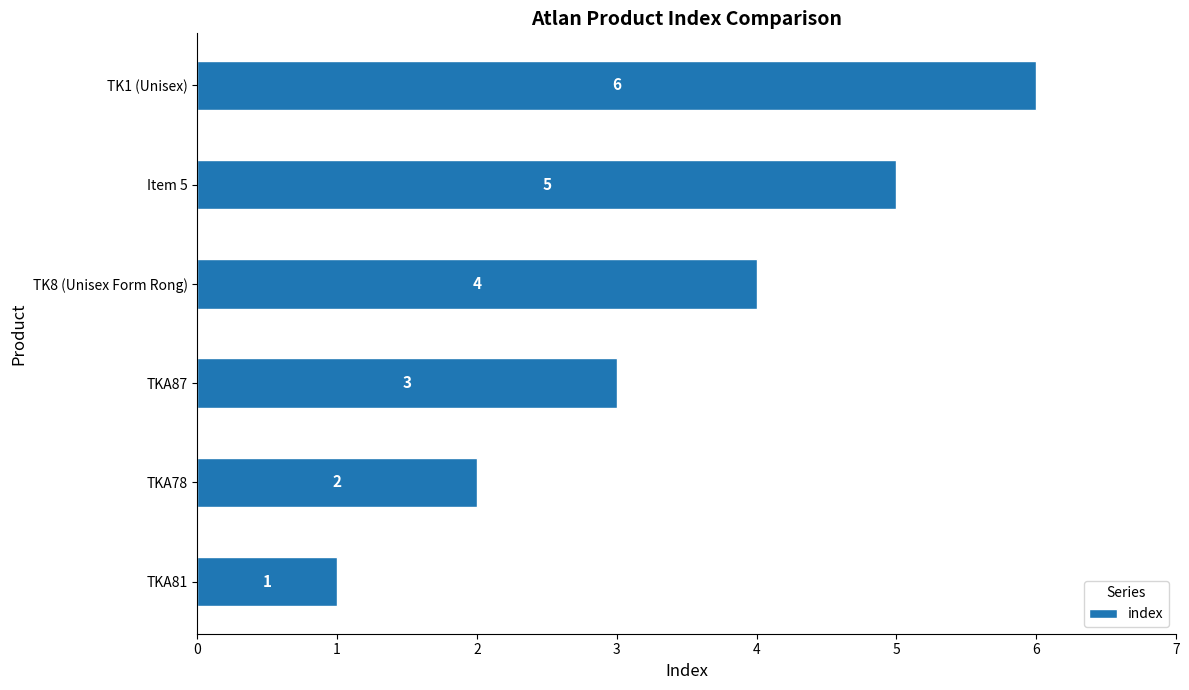

Between TK8 (Unisex Form Rong) and TKA87, which is larger?

TK8 (Unisex Form Rong)